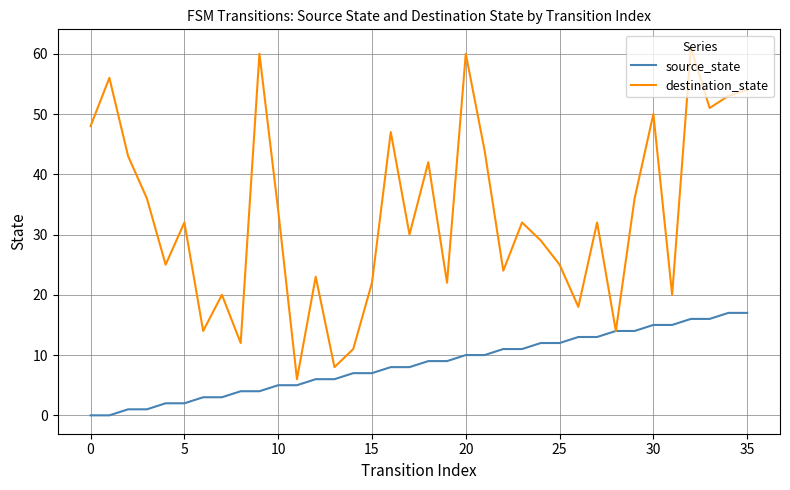

Which series has the widest spread of values?

destination_state